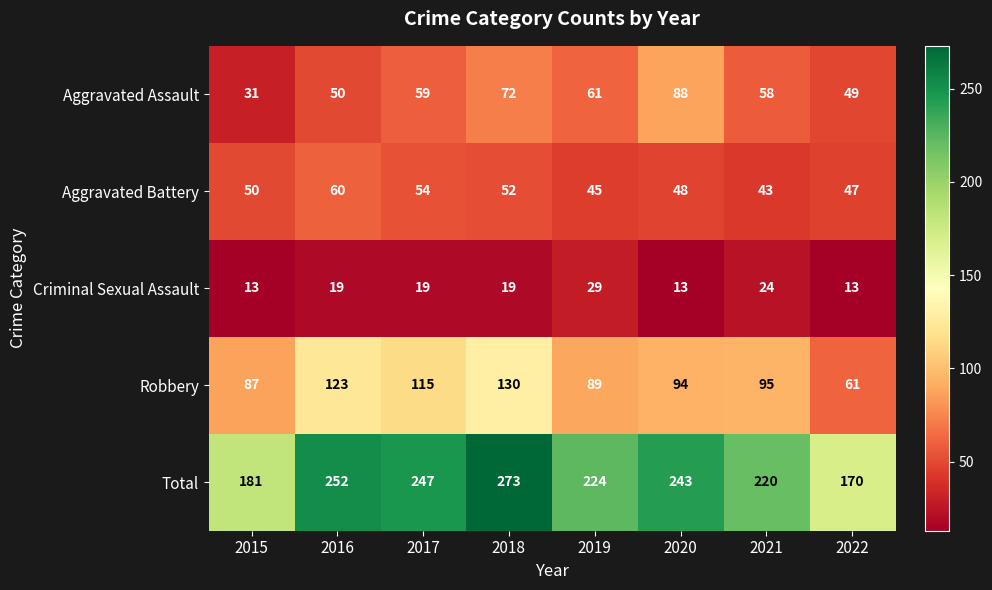

What is the total value across all series at 2017?

494